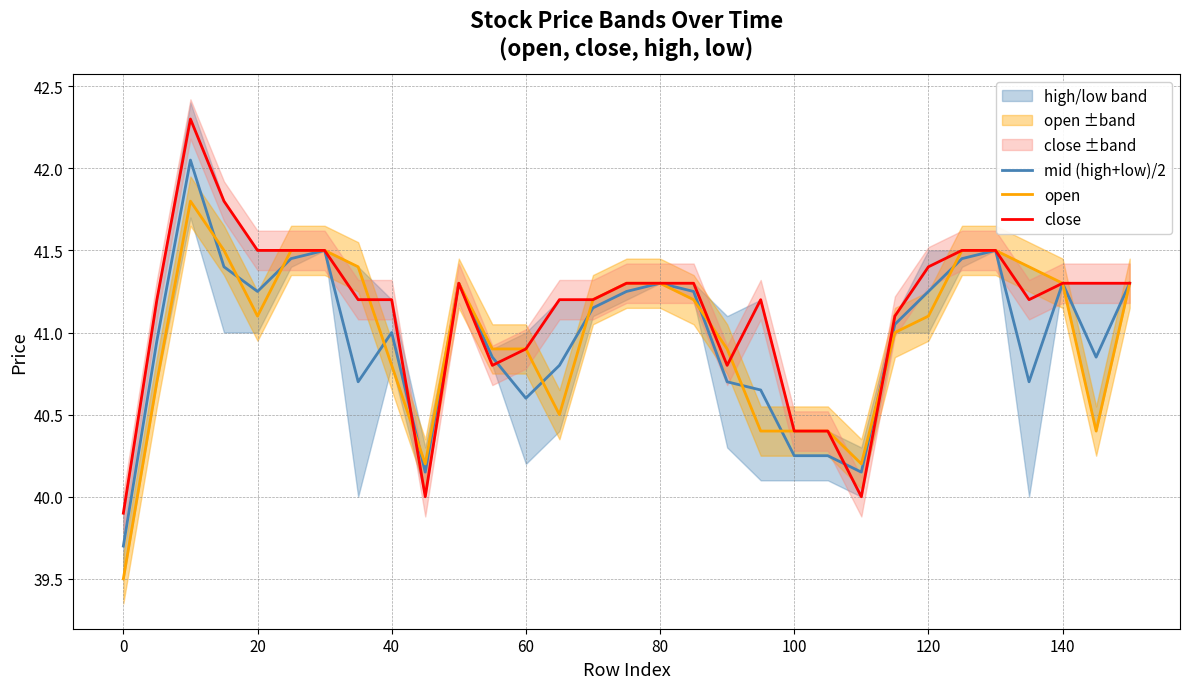

What is the sum of all mid (high+low)/2 values?

1270.0